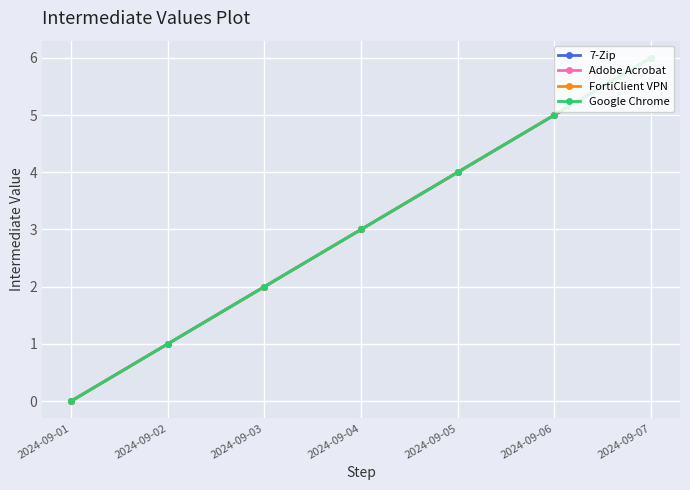

What is the sum of all 7-Zip values?

21